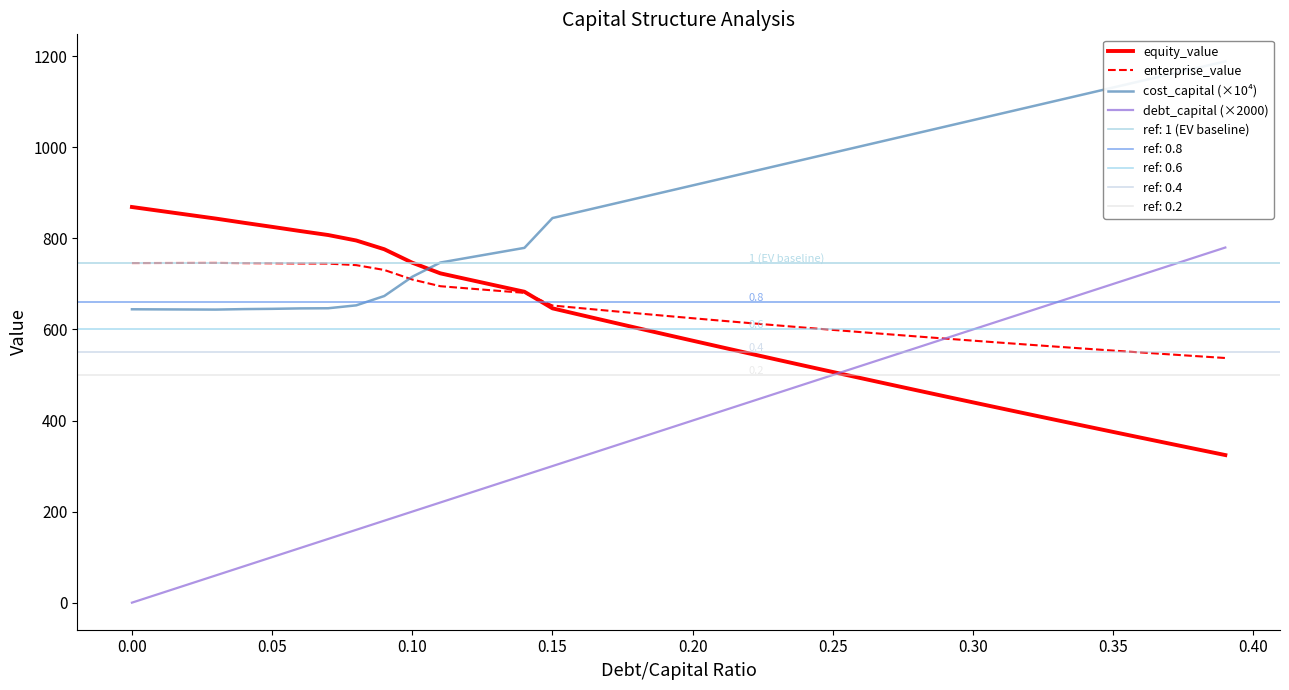

What is the maximum value for equity_value?

869.0